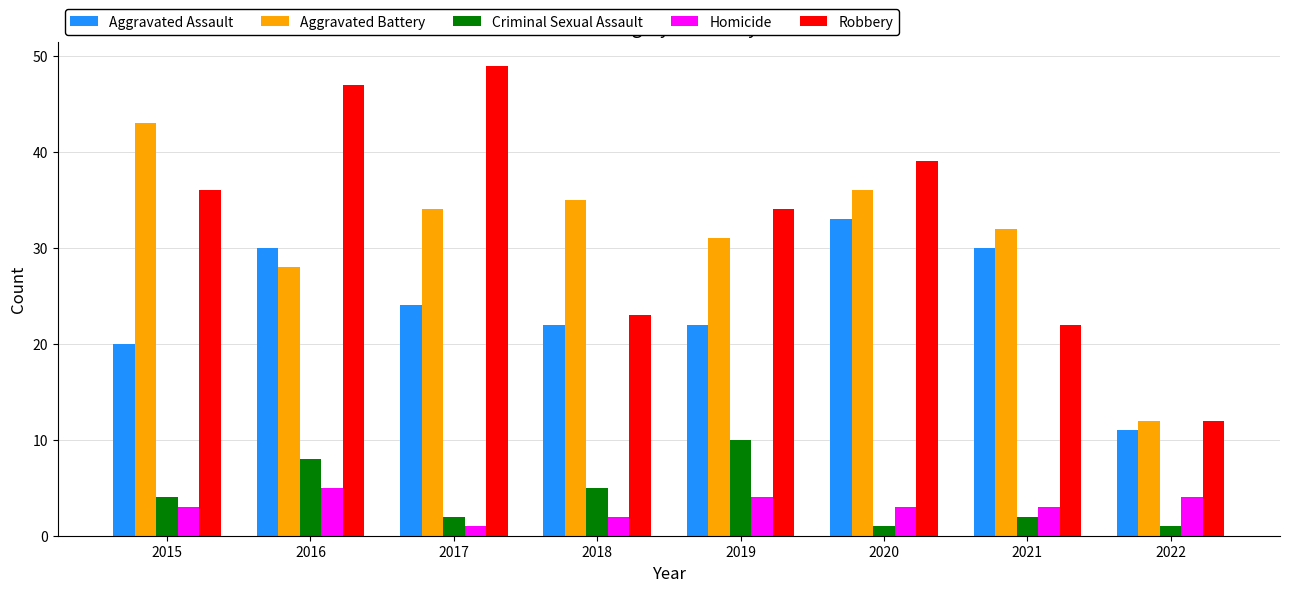

What are all the series names shown in the legend?

Aggravated Assault, Aggravated Battery, Criminal Sexual Assault, Homicide, Robbery